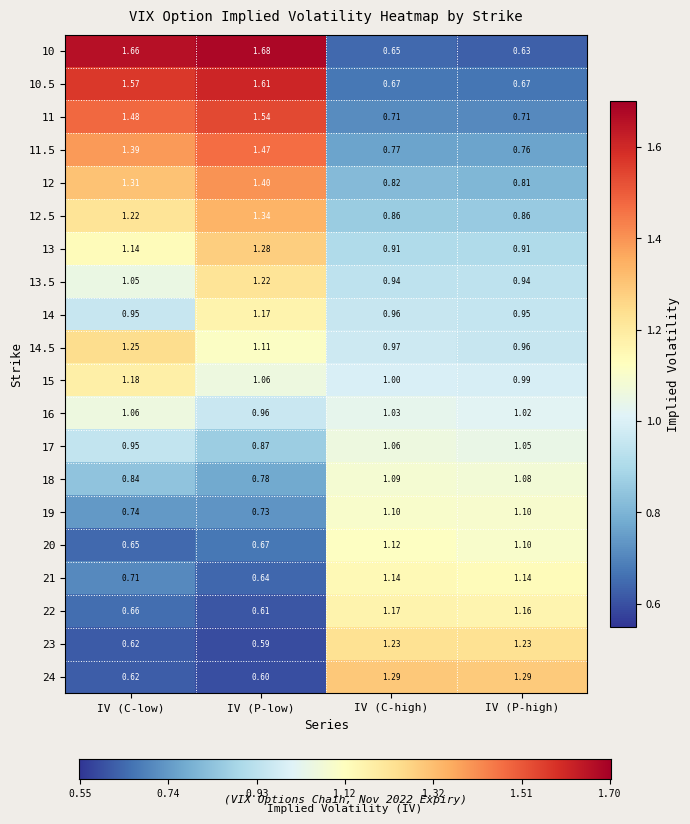

At which label is 23 closest to 0?

IV (P-low)